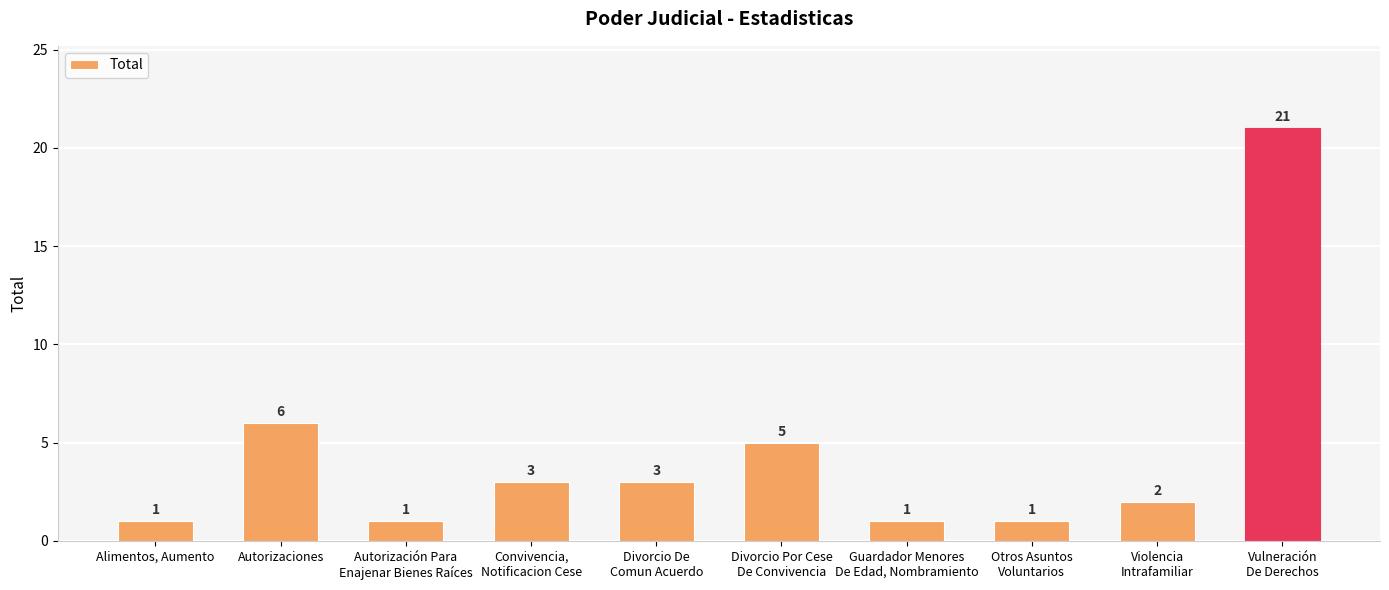

Reading left to right, transcribe all the data shown in this chart.

1	6	1	3	3	5	1	1	2	21